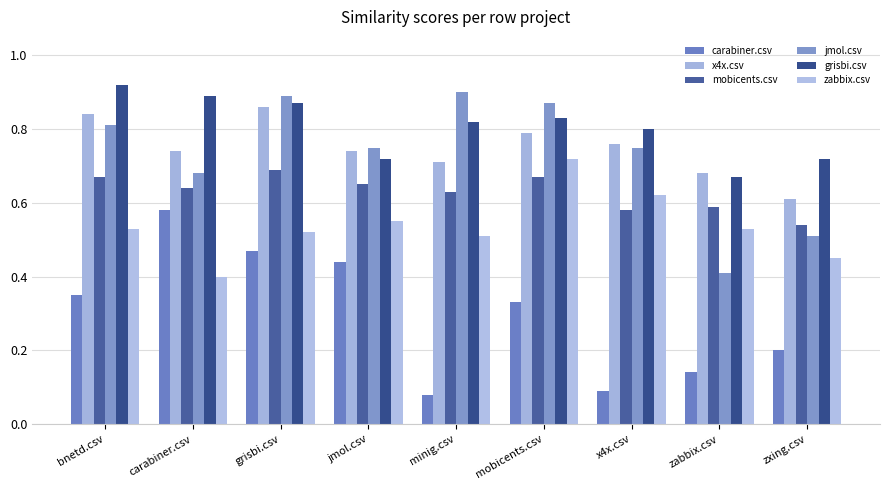

Which series has the largest total across all categories?

grisbi.csv